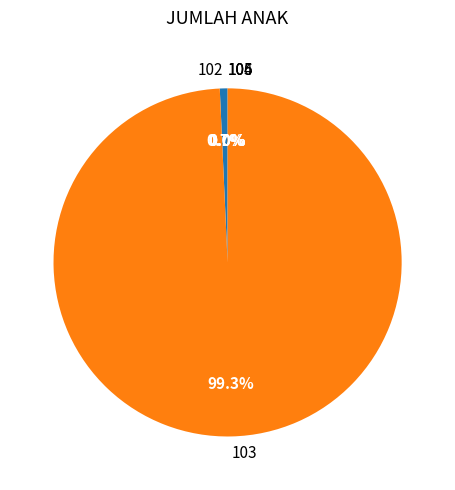

Which category accounts for the majority?

103